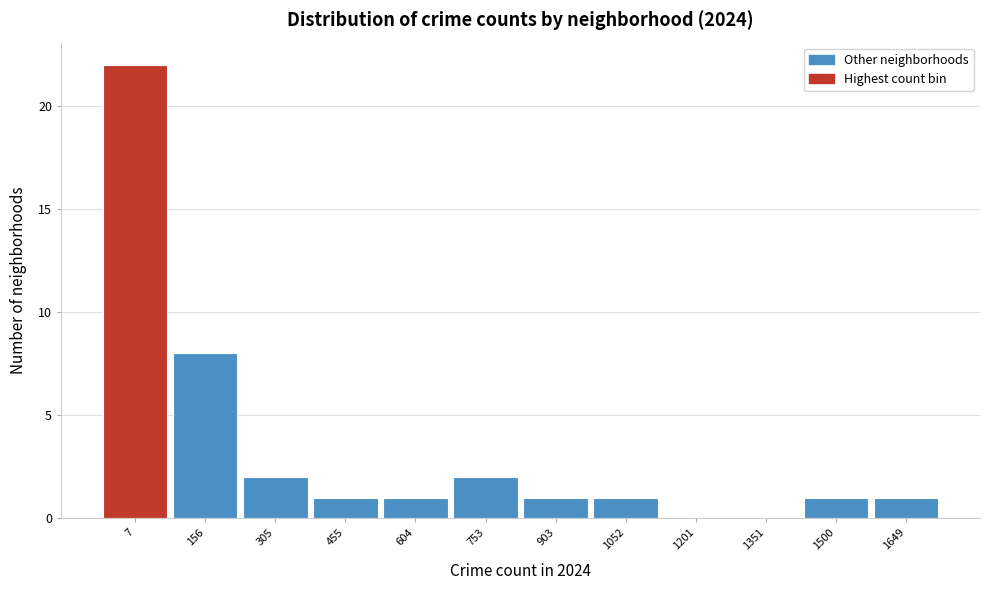

Reading left to right, what are all the values shown in this chart?

7=22	156=8	305=2	455=1	604=1	753=2	903=1	1052=1	1201=0	1351=0	1500=1	1649=1